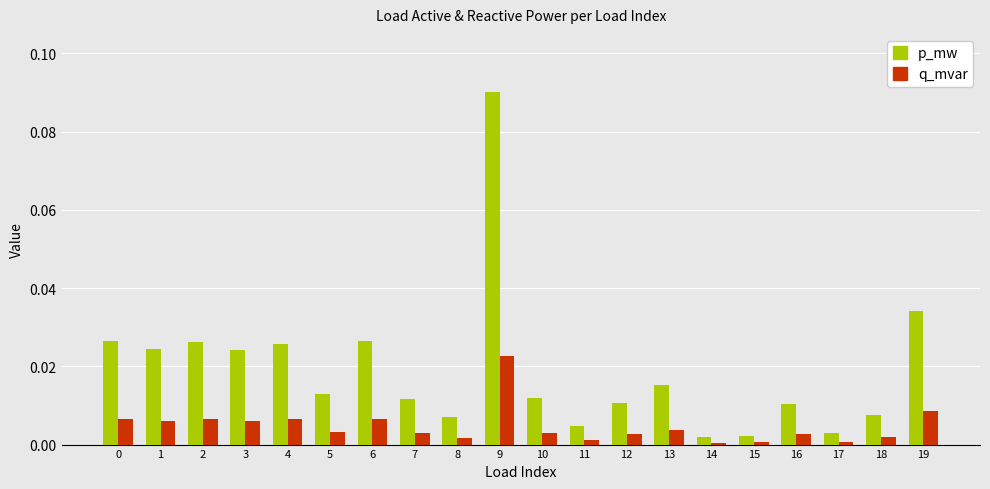

Does the chart contain any negative values?

No